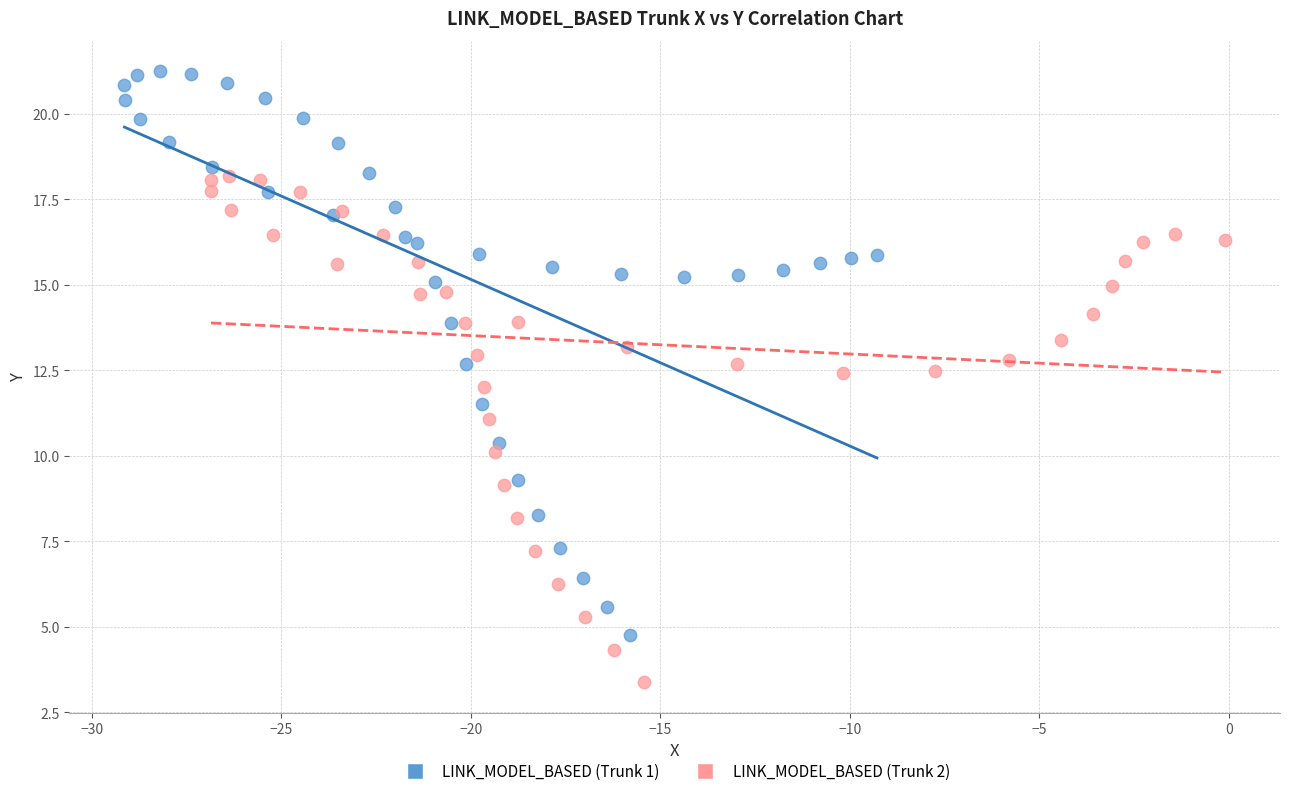

Which series reaches the minimum Y coordinate?

LINK_MODEL_BASED (Trunk 2)